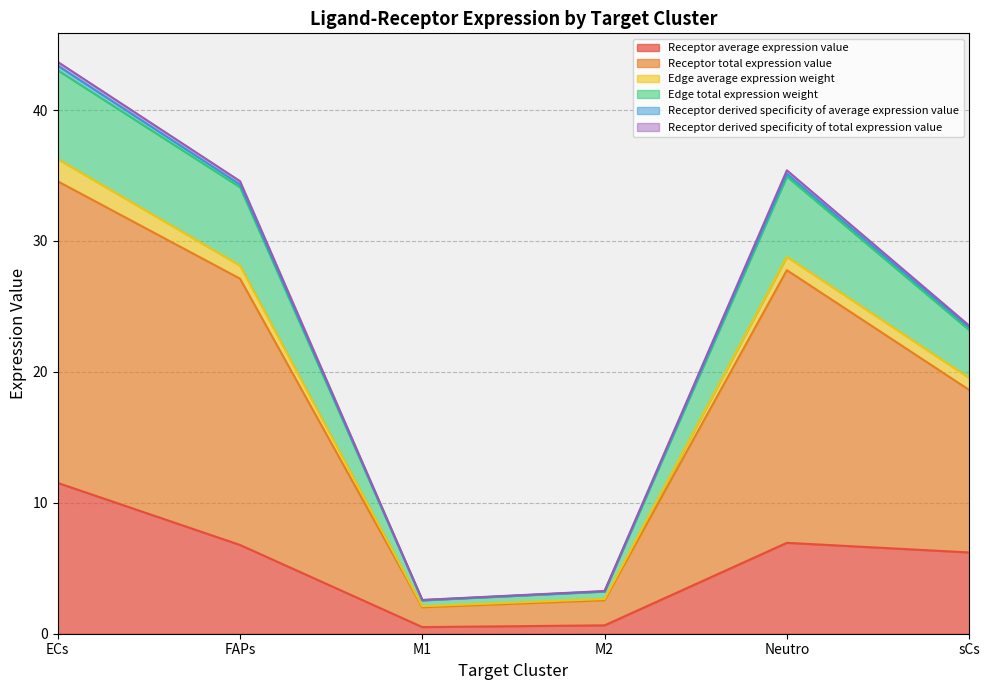

True or false: Receptor total expression value and Receptor derived specificity of total expression value intersect in this chart.

False